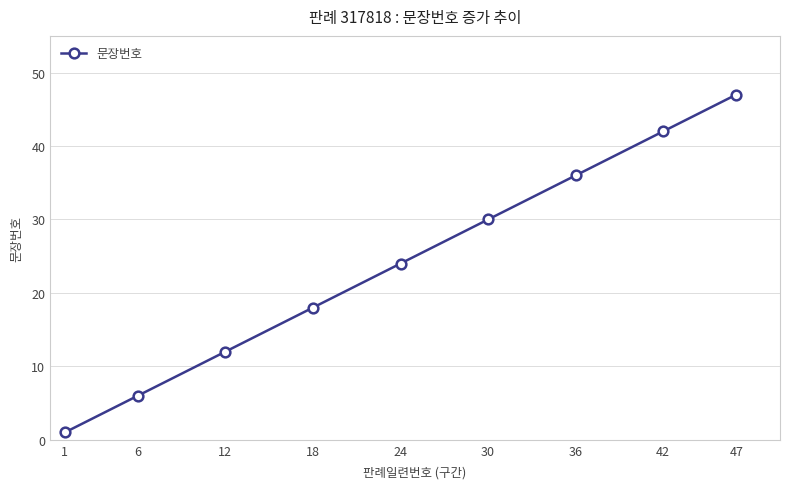

Reading right to left, list all the values displayed in this chart.

47=47	42=42	36=36	30=30	24=24	18=18	12=12	6=6	1=1